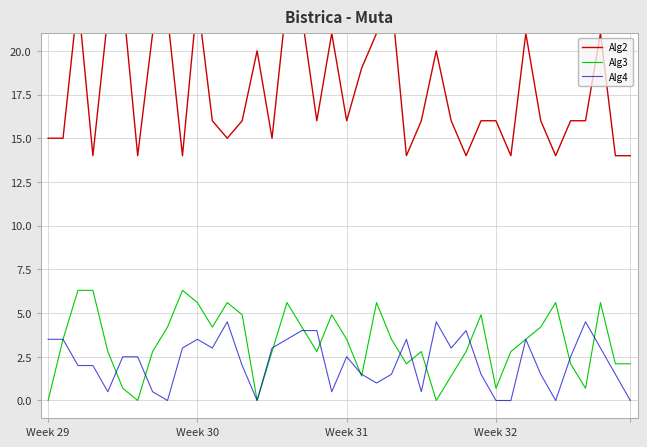

Reading right to left, extract all data points from this chart.

Alg2: 14.0	14.0	21.0	16.0	16.0	14.0	16.0	21.0	14.0	16.0	16.0	14.0	16.0	20.0	16.0	14.0	23.0	21.0	19.0	16.0	21.0	16.0	22.0	23.0	15.0	20.0	16.0	15.0	16.0	23.0	14.0	22.0	21.0	14.0	23.0	22.0	14.0	23.0	15.0	15.0
Alg3: 2.1	2.1	5.6	0.7	2.1	5.6	4.2	3.5	2.8	0.7	4.9	2.8	1.4	0.0	2.8	2.1	3.5	5.6	1.4	3.5	4.9	2.8	4.2	5.6	2.8	0.0	4.9	5.6	4.2	5.6	6.3	4.2	2.8	0.0	0.7	2.8	6.3	6.3	3.5	0.0
Alg4: 0.0	1.5	3.0	4.5	2.5	0.0	1.5	3.5	0.0	0.0	1.5	4.0	3.0	4.5	0.5	3.5	1.5	1.0	1.5	2.5	0.5	4.0	4.0	3.5	3.0	0.0	2.0	4.5	3.0	3.5	3.0	0.0	0.5	2.5	2.5	0.5	2.0	2.0	3.5	3.5